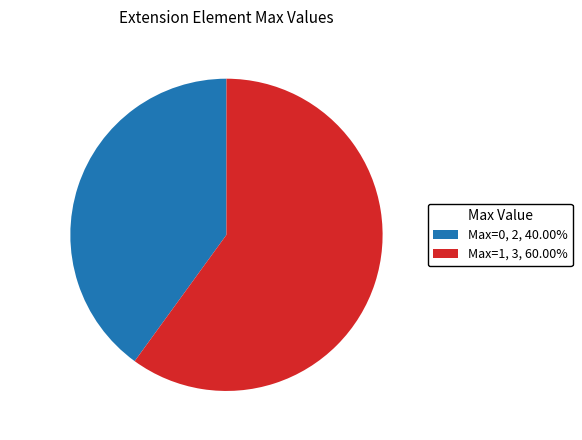

Does Max=1, 3, 60.00% account for over 50% of the chart?

Yes